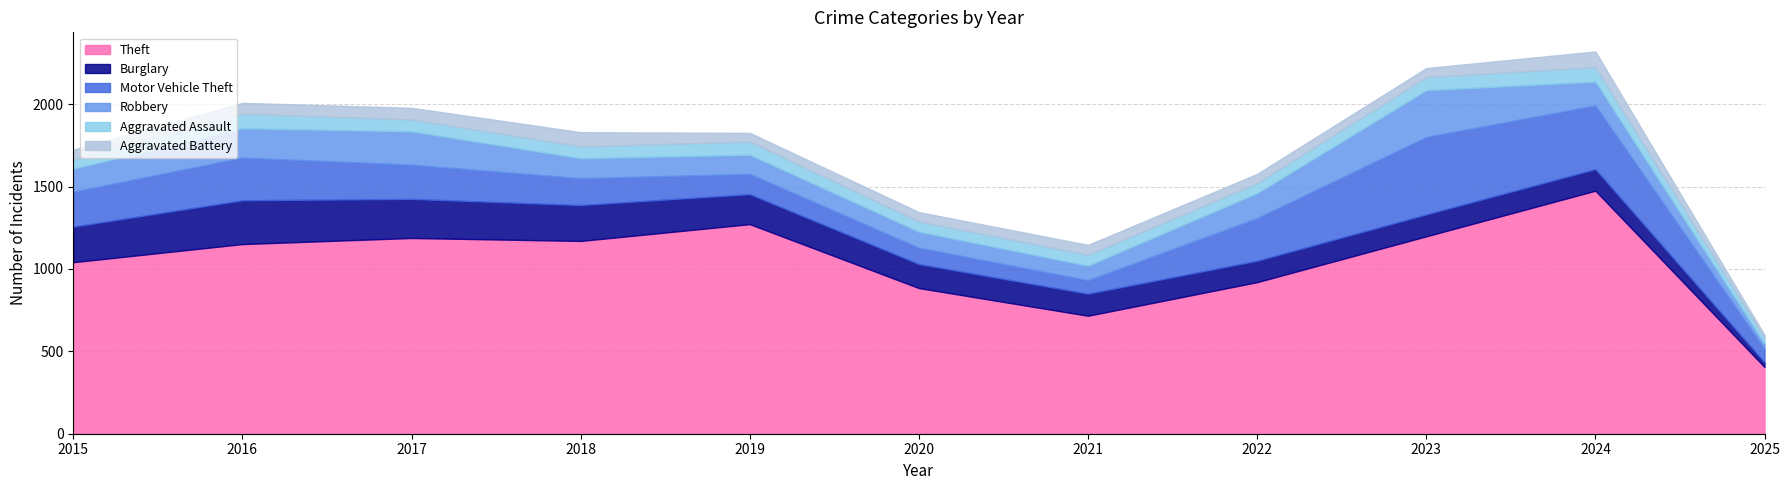

Between 2015 and 2019, which is larger?

2019